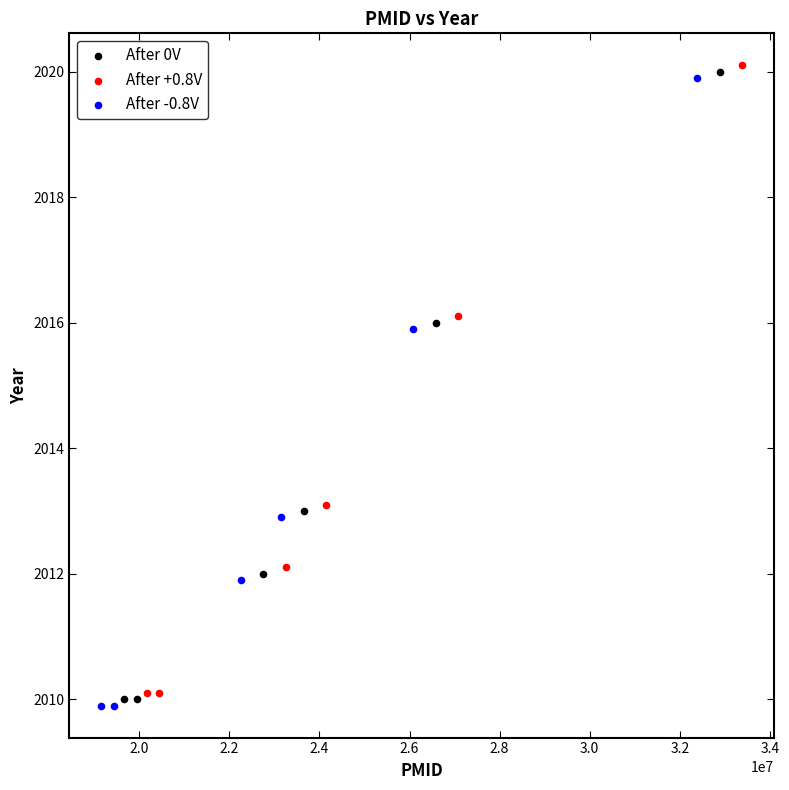

Which series contains the lowest Y value?

After -0.8V